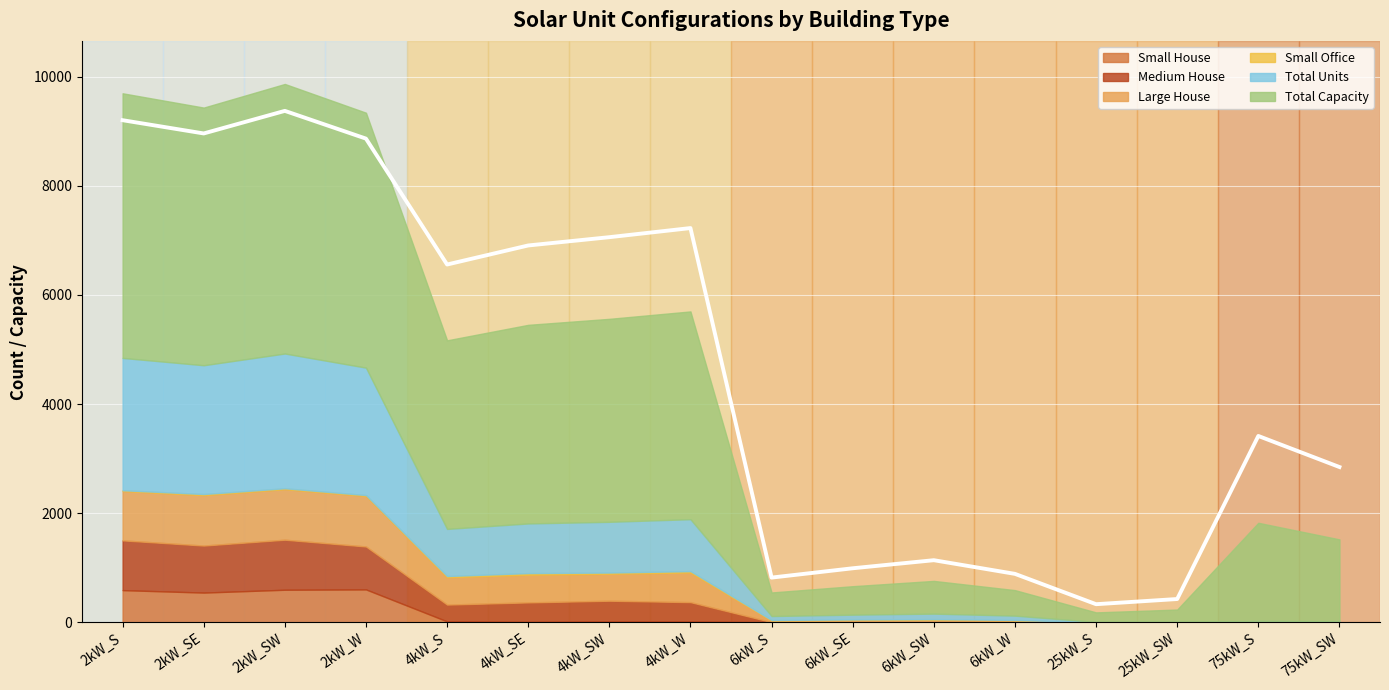

List the labels in order of Total Capacity value, largest first.

2kW_SW, 2kW_S, 2kW_SE, 2kW_W, 4kW_W, 4kW_SW, 4kW_SE, 4kW_S, 75kW_S, 75kW_SW, 6kW_SW, 6kW_SE, 6kW_W, 6kW_S, 25kW_SW, 25kW_S